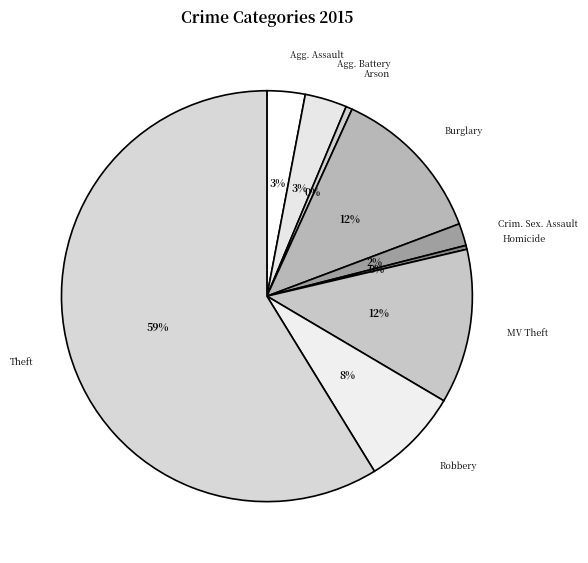

What percentage is the MV Theft slice, to the nearest percent?

12%